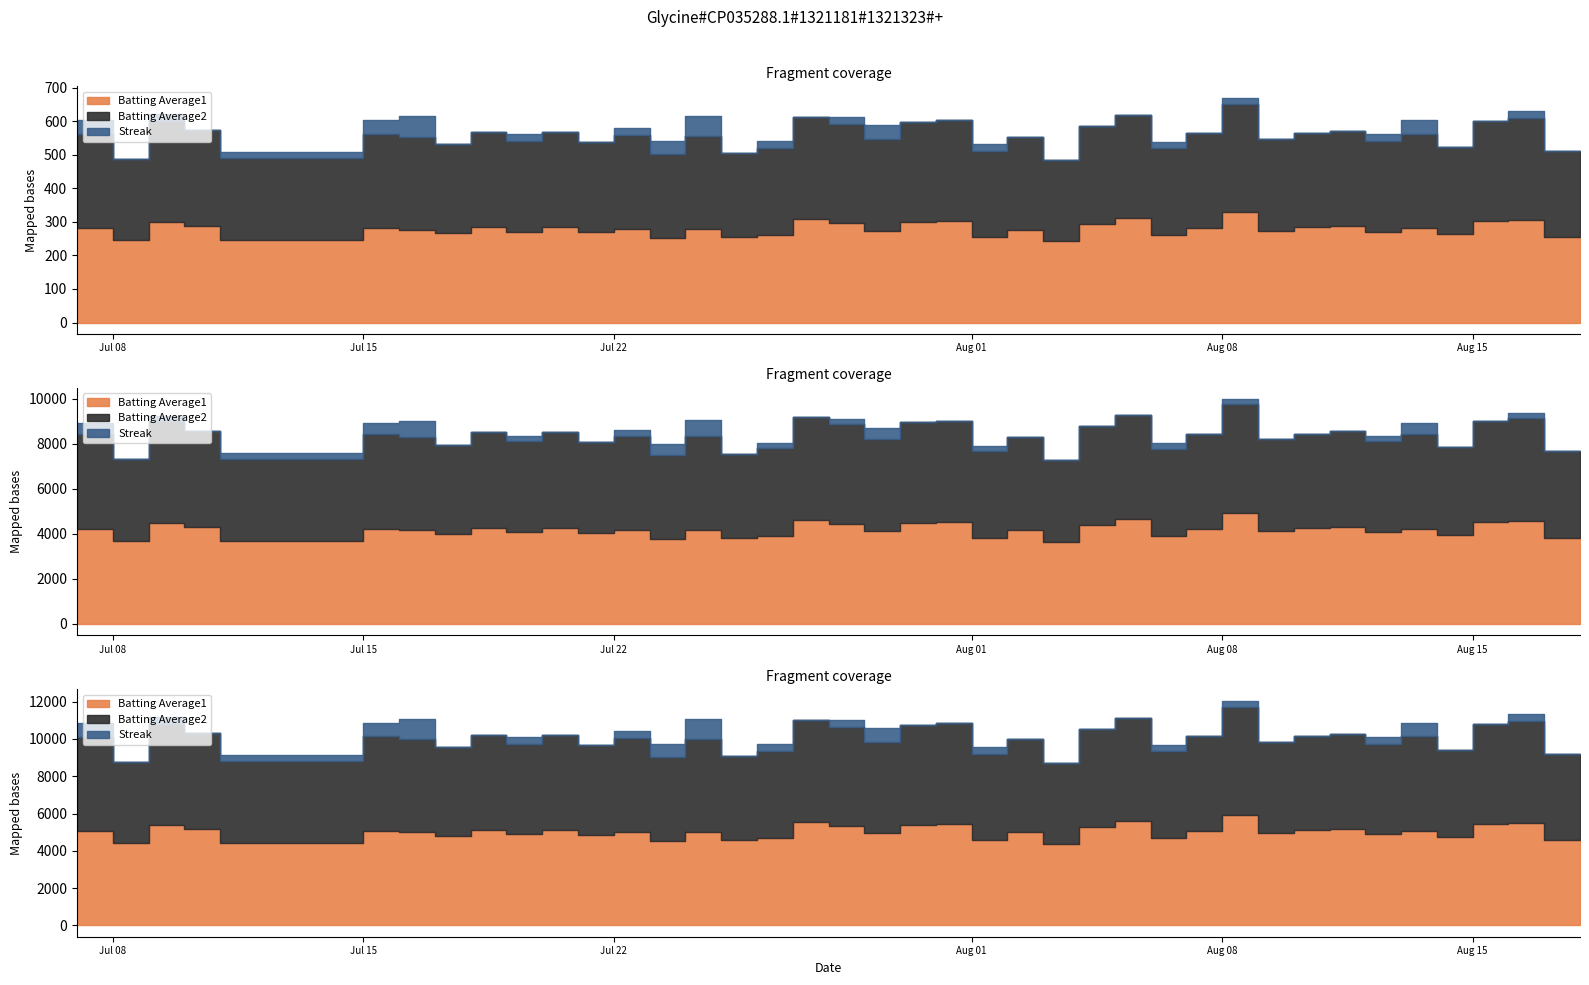

True or false: Batting Average1 has more than 1 interior local peaks.

True